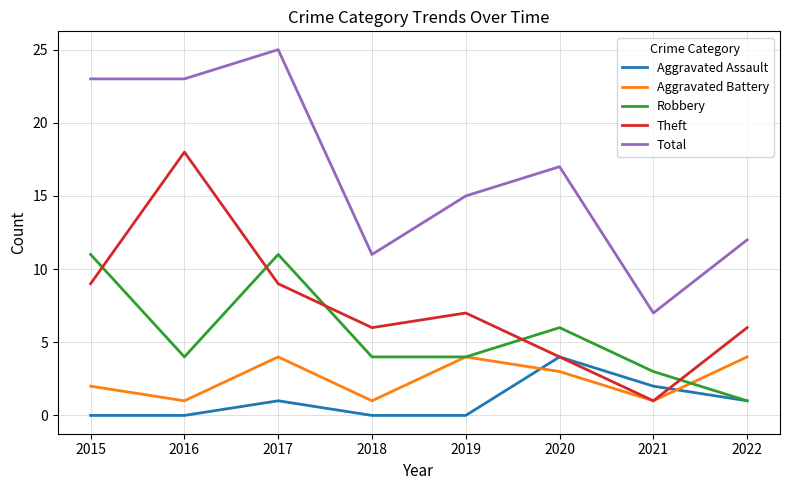

At which category does Theft reach its first local peak?

2016